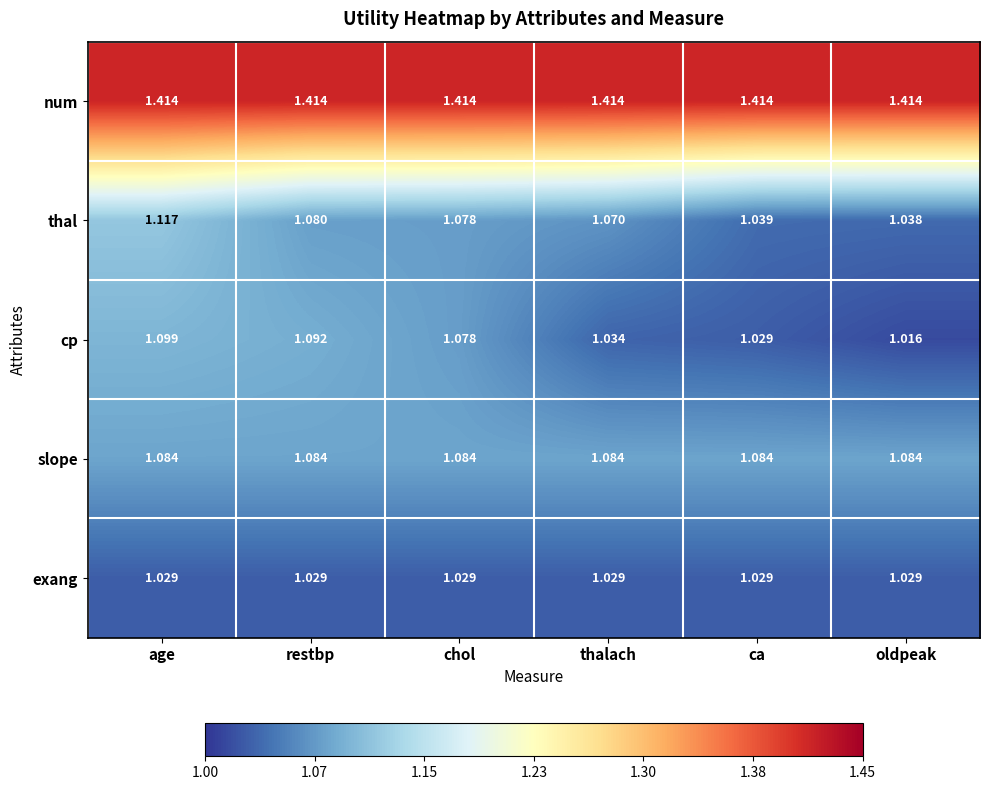

Which label corresponds to the smallest value in the chart?

oldpeak